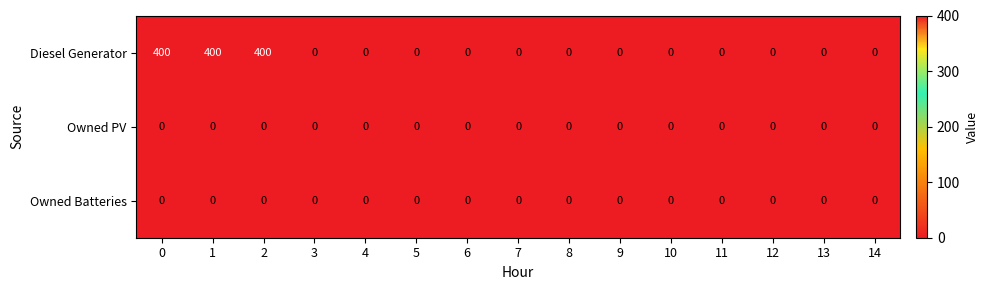

How many categories are shown in the chart?

15